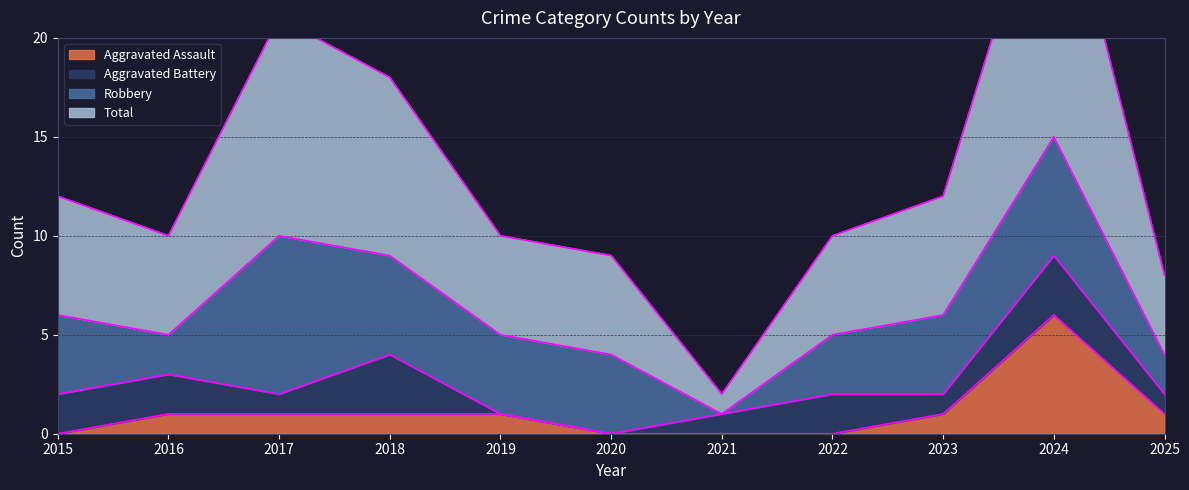

Does the chart have visible grid lines?

Yes